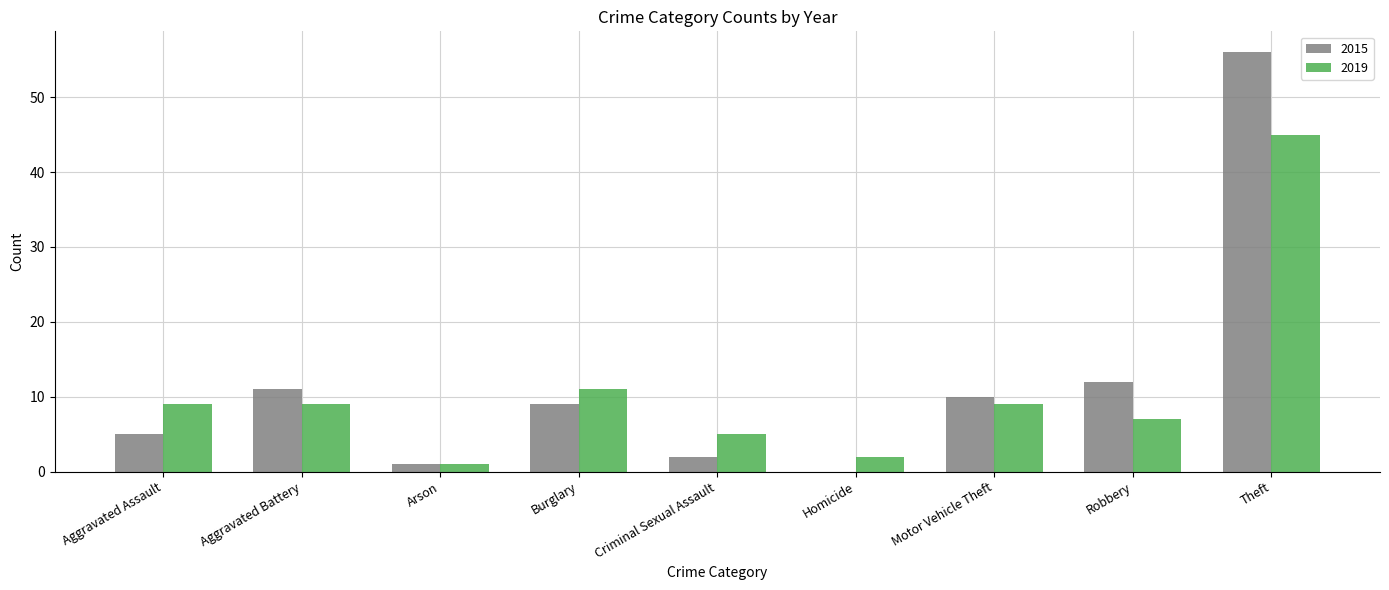

Which series has the widest spread of values?

2015